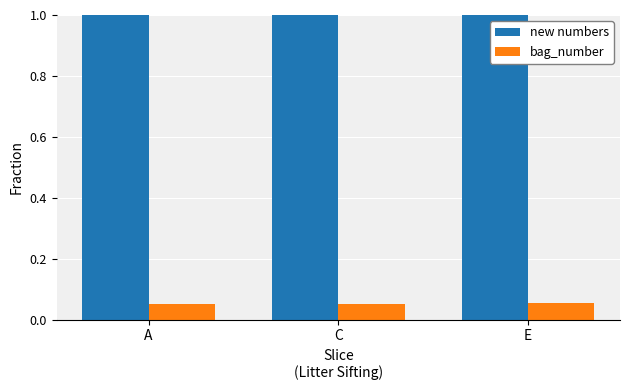

What is the total value across all series at E?

1.1